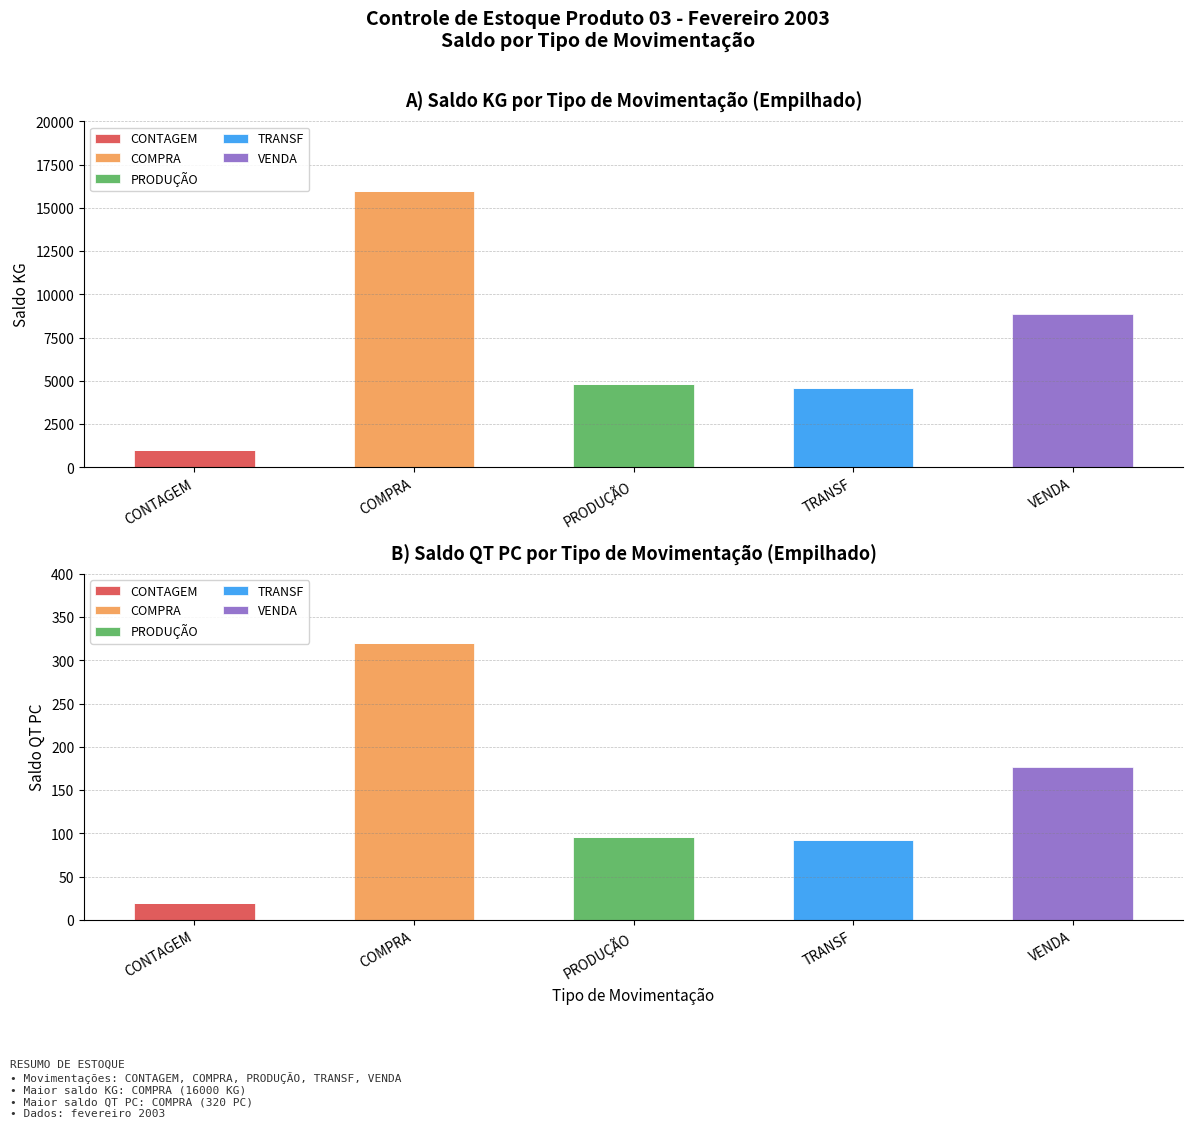

Which series has the widest spread of values?

COMPRA